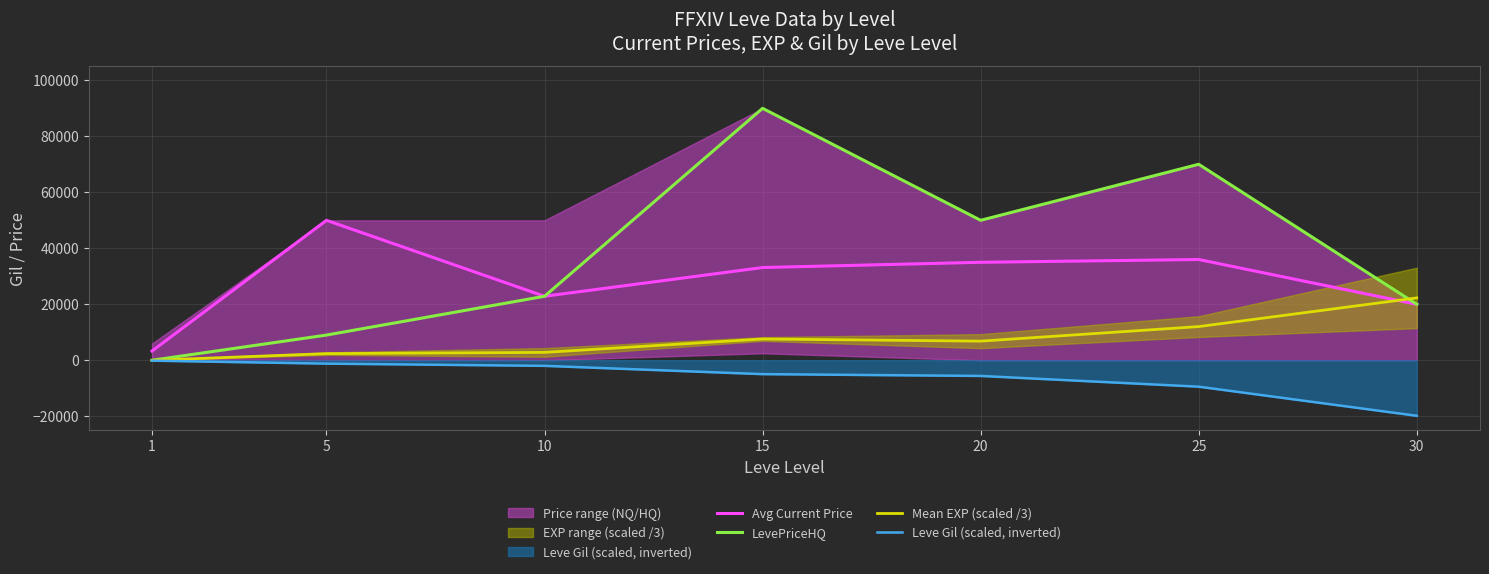

What is the difference between the second highest and minimum values in the Avg Current Price series?

32693.0